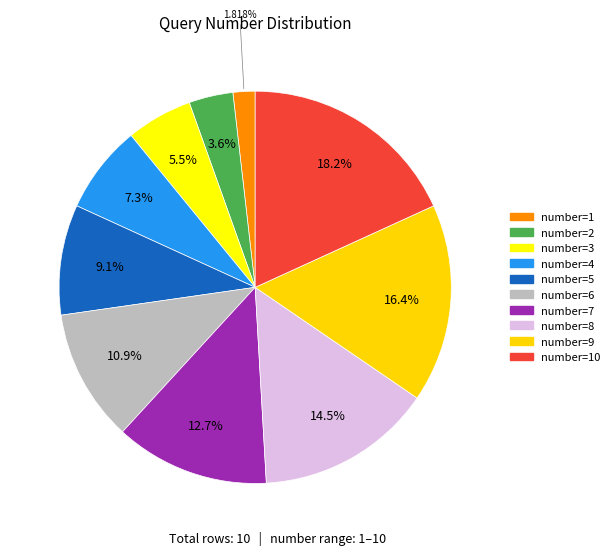

Does any single category account for the majority?

No